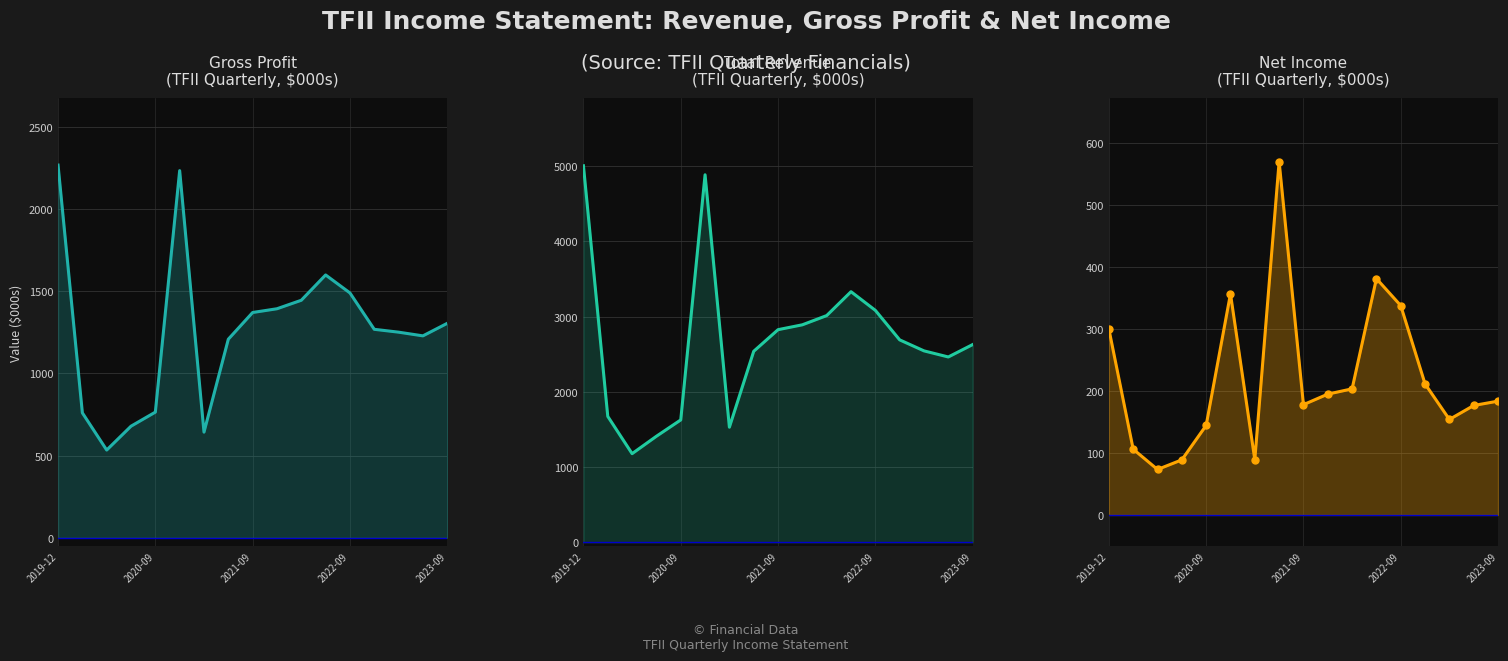

Between 2022-09 and 5, which series saw the biggest shift?

Total Revenue